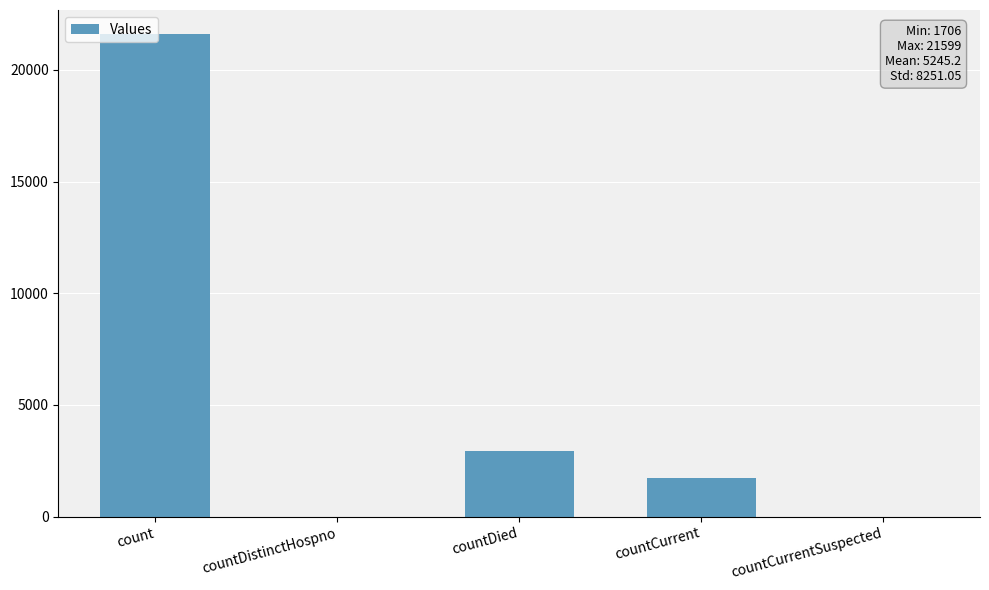

At which label does the data first exceed 1706?

count